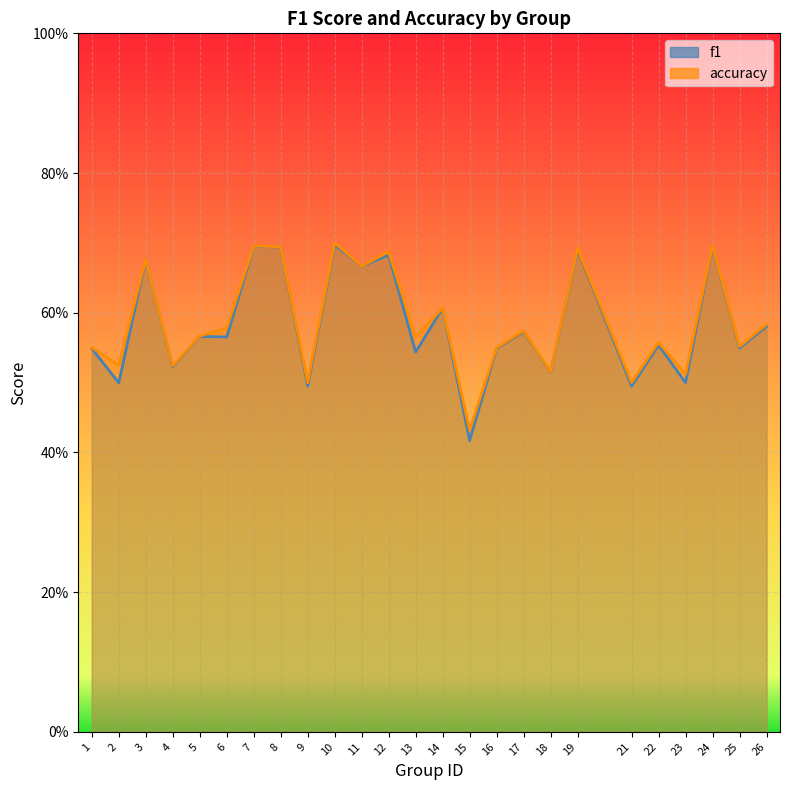

What is the average value of the accuracy series?

0.6